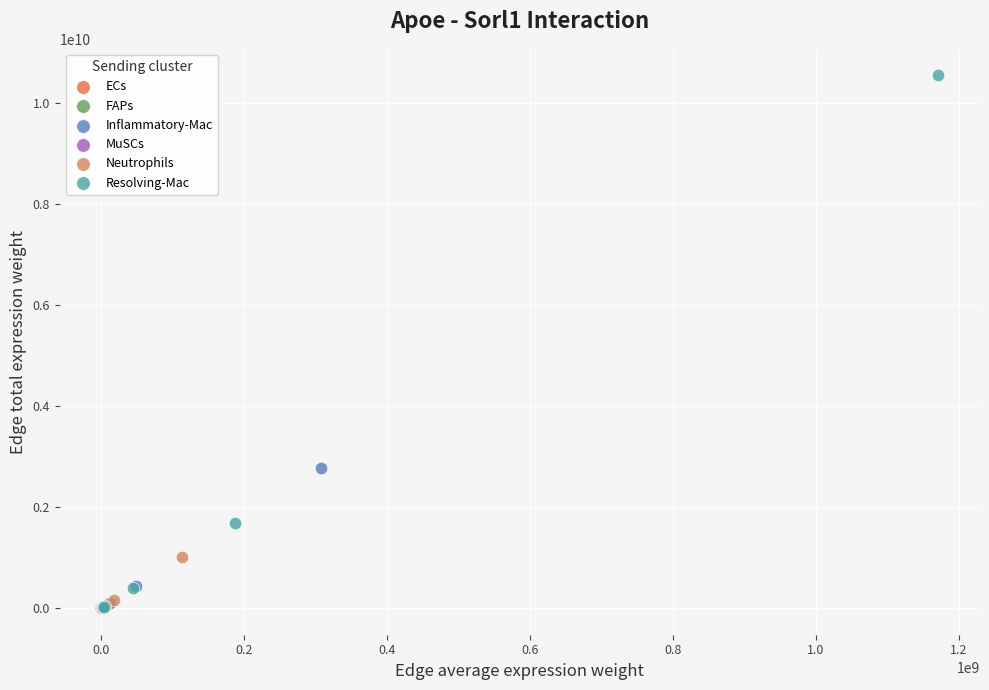

Which series reaches the maximum Y coordinate?

Resolving-Mac